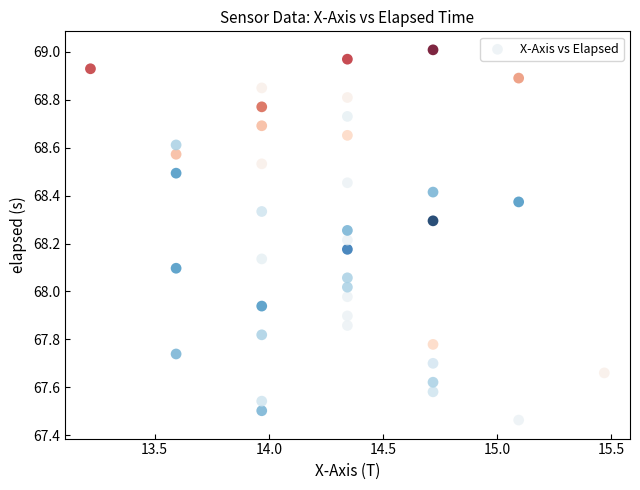

What is the range of X values (max minus min)?

2.2